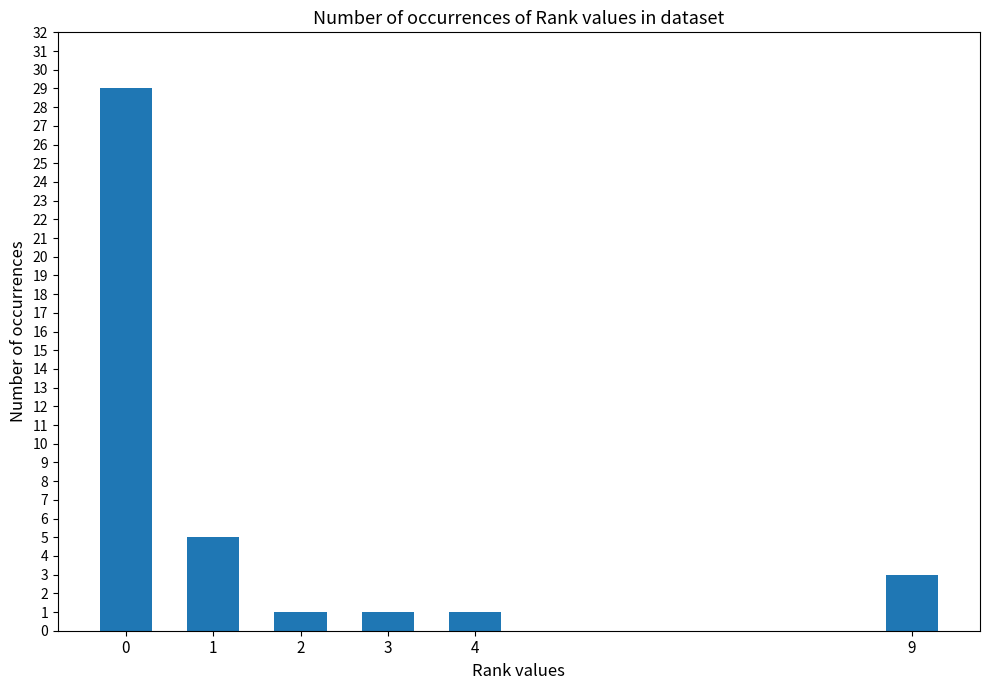

Approximately how many times larger is the value at 2 compared to 1?

0.2